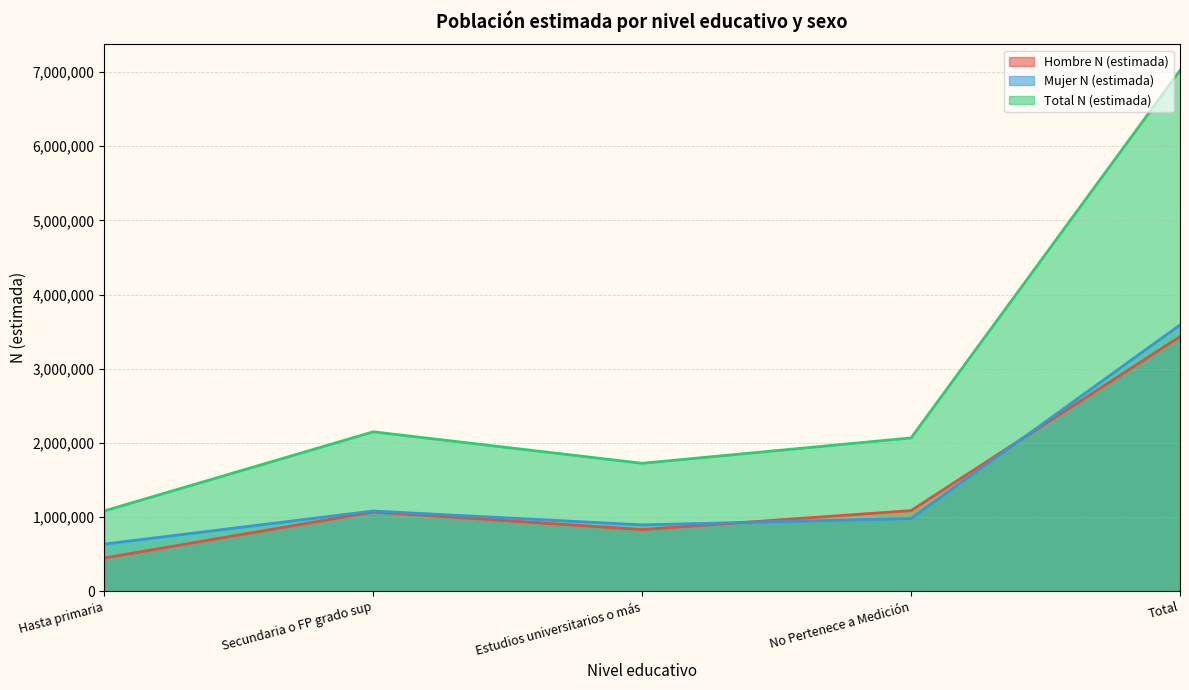

What is the difference between the Mujer N (estimada) values at Estudios universitarios o más and Total?

2696146